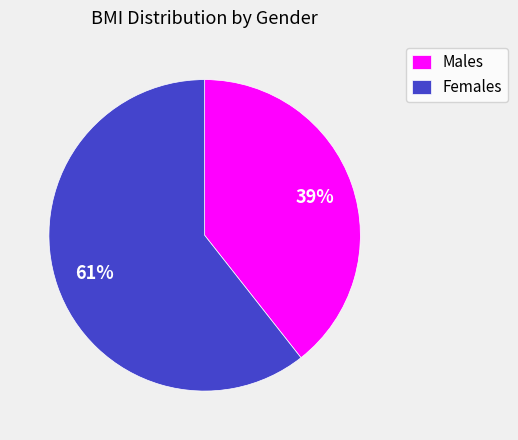

Which category accounts for the majority?

Females